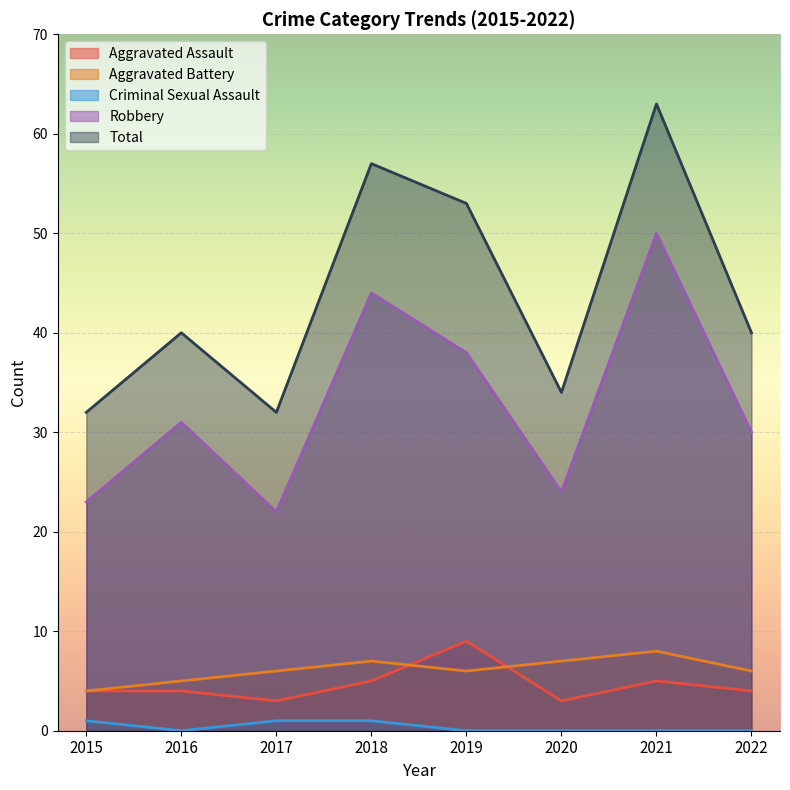

True or false: Robbery has a value of 23 at 2015.

True